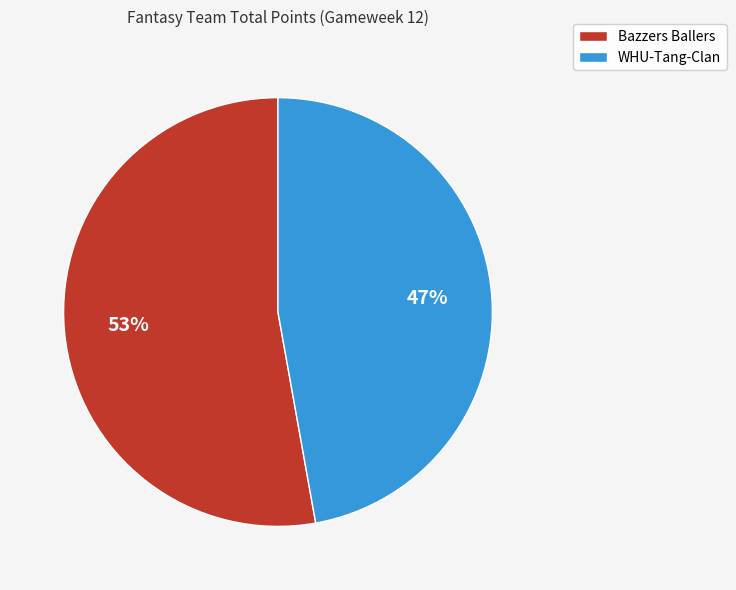

To the nearest percent, what is the combined percentage of Bazzers Ballers and WHU-Tang-Clan?

100%